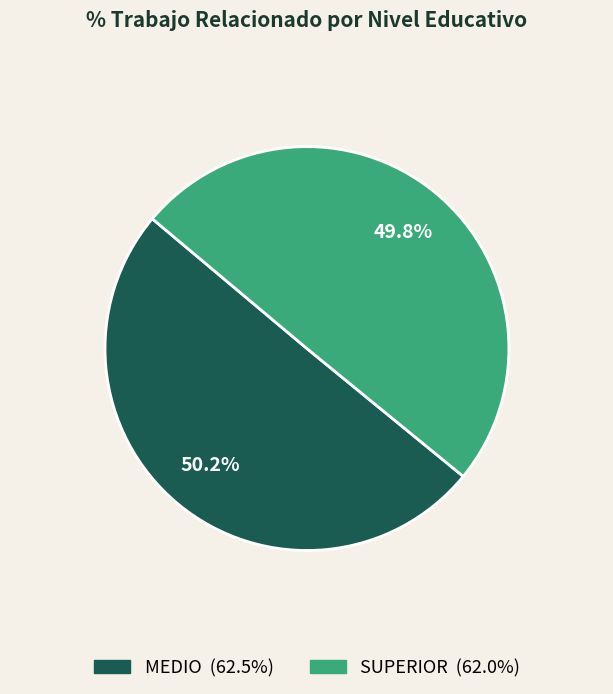

Does any single category account for the majority?

Yes